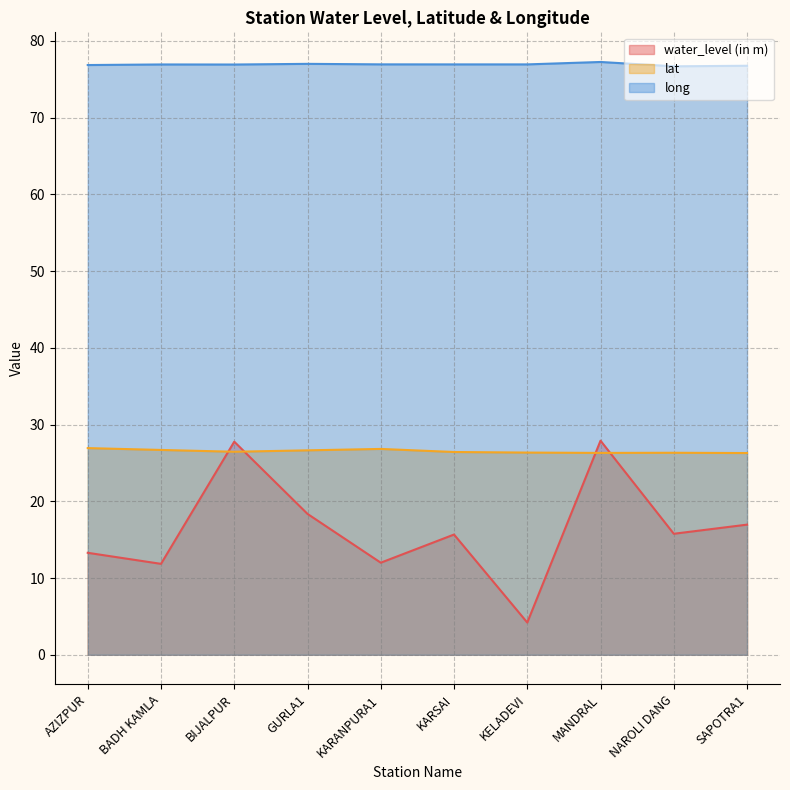

What is the highest value of the water_level (in m) series?

27.9